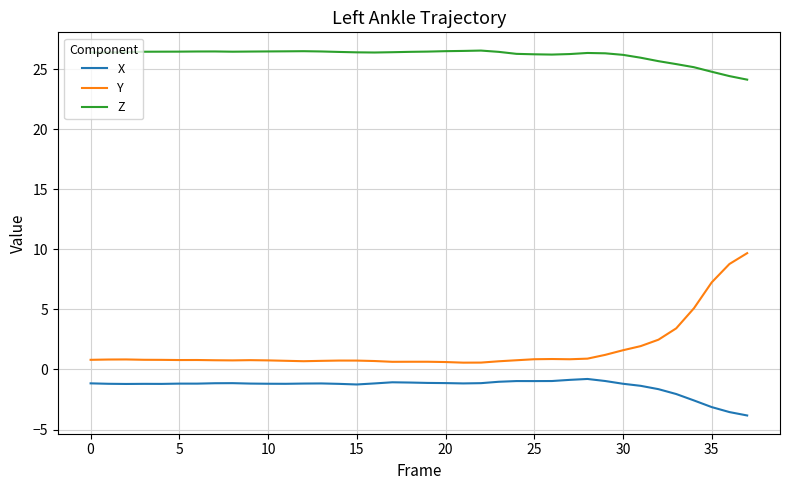

What is the highest value of the Z series?

26.5